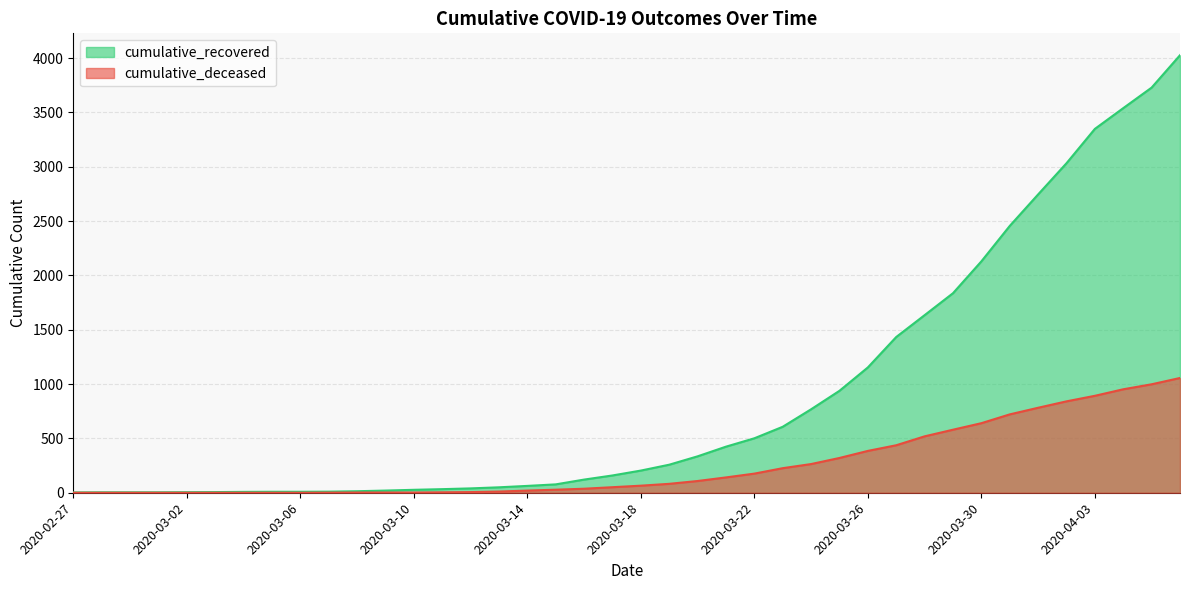

List the series in order of their peak value, highest first.

cumulative_recovered, cumulative_deceased